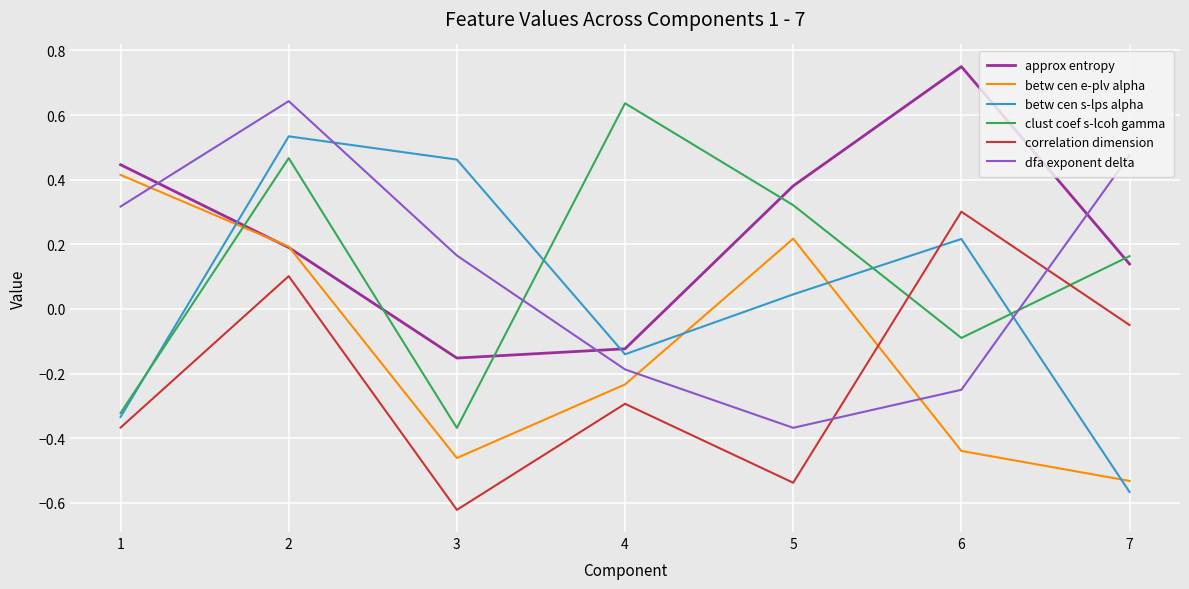

Where does the approx entropy series first go above 0?

1